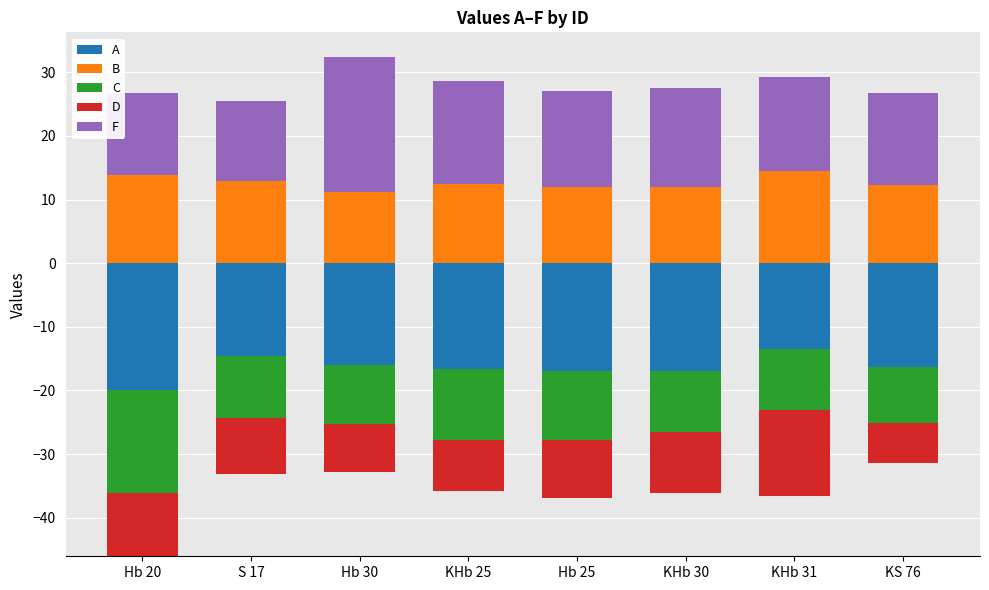

How many groups of bars are there?

8